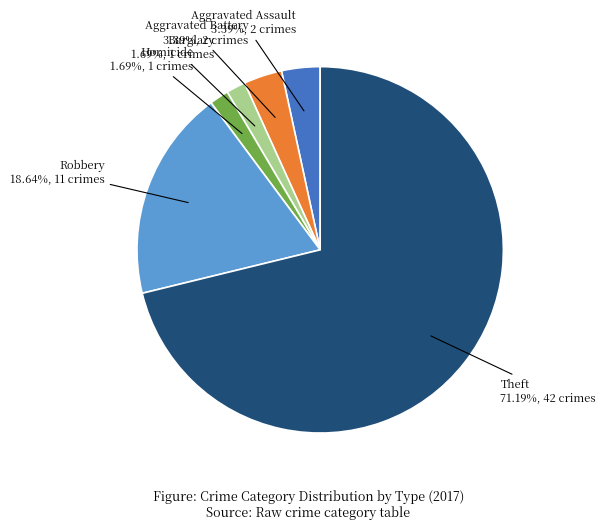

How many segments does this pie chart have?

6